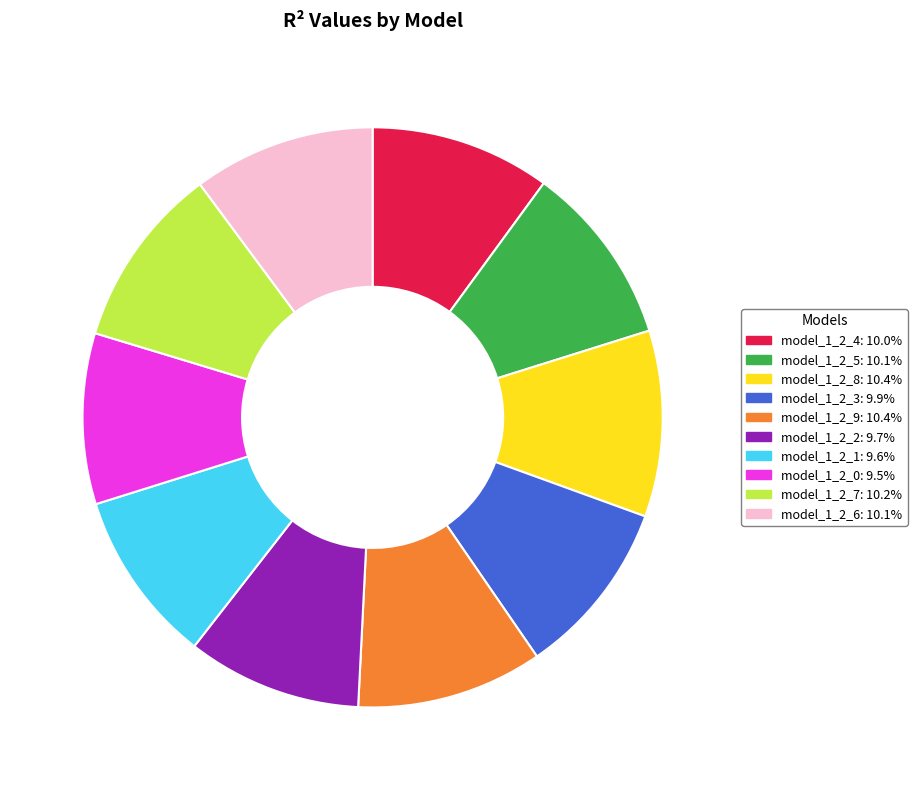

Which has a higher value, model_1_2_1 or model_1_2_8?

model_1_2_8